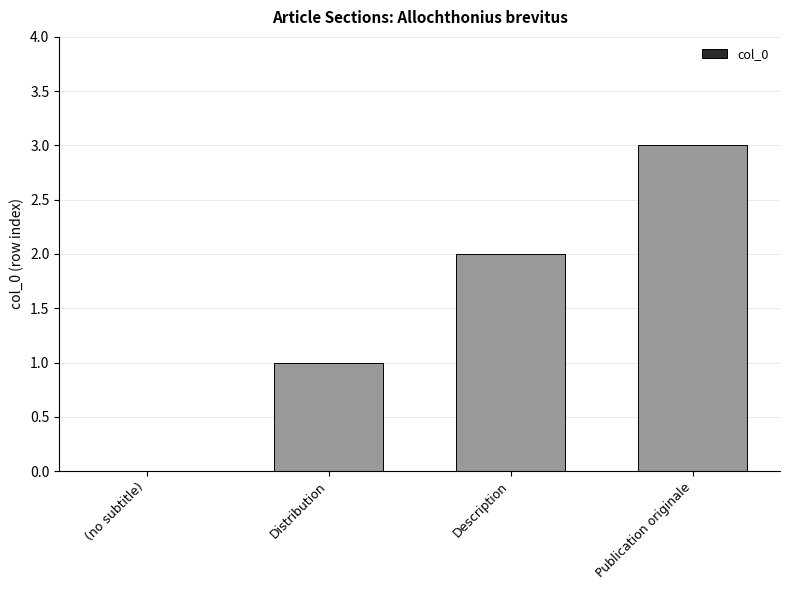

The chart shows a value of 0 at Description. True or false?

False